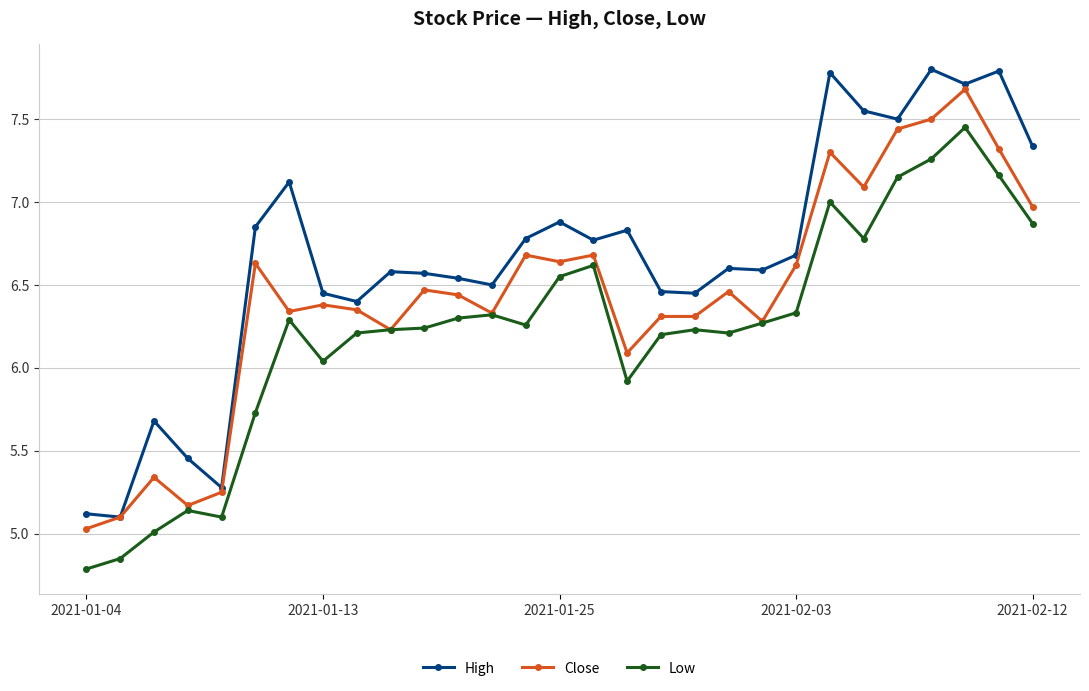

Which series has the largest range (max minus min)?

High